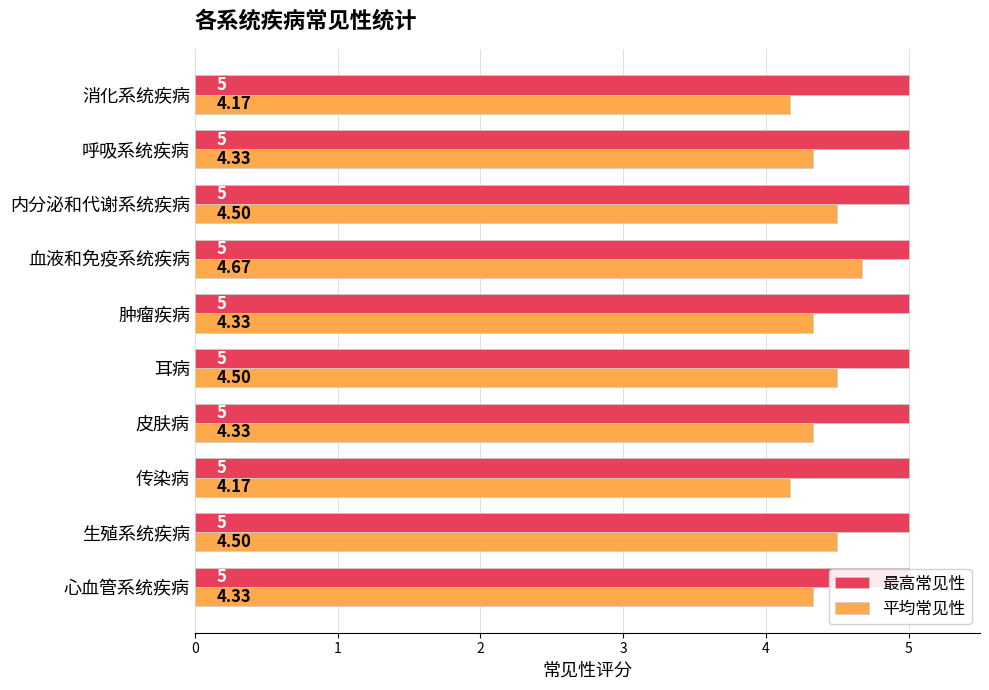

What is the lowest value of the 平均常见性 series?

4.2